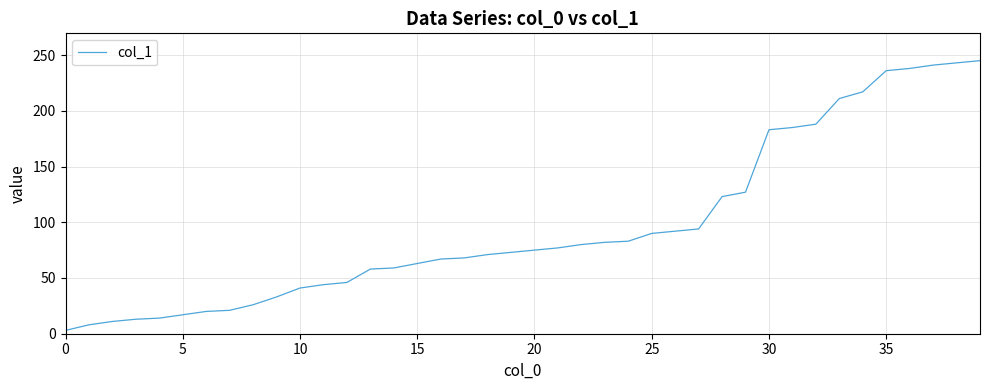

What is the greatest value displayed?

245